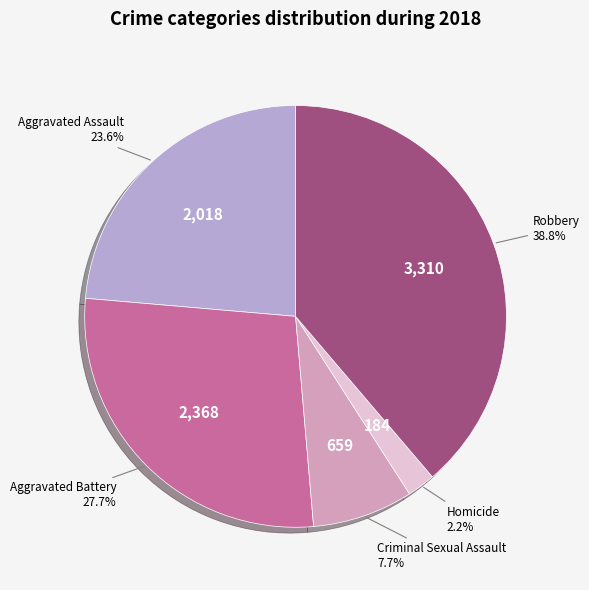

Is there a majority slice in this chart?

No